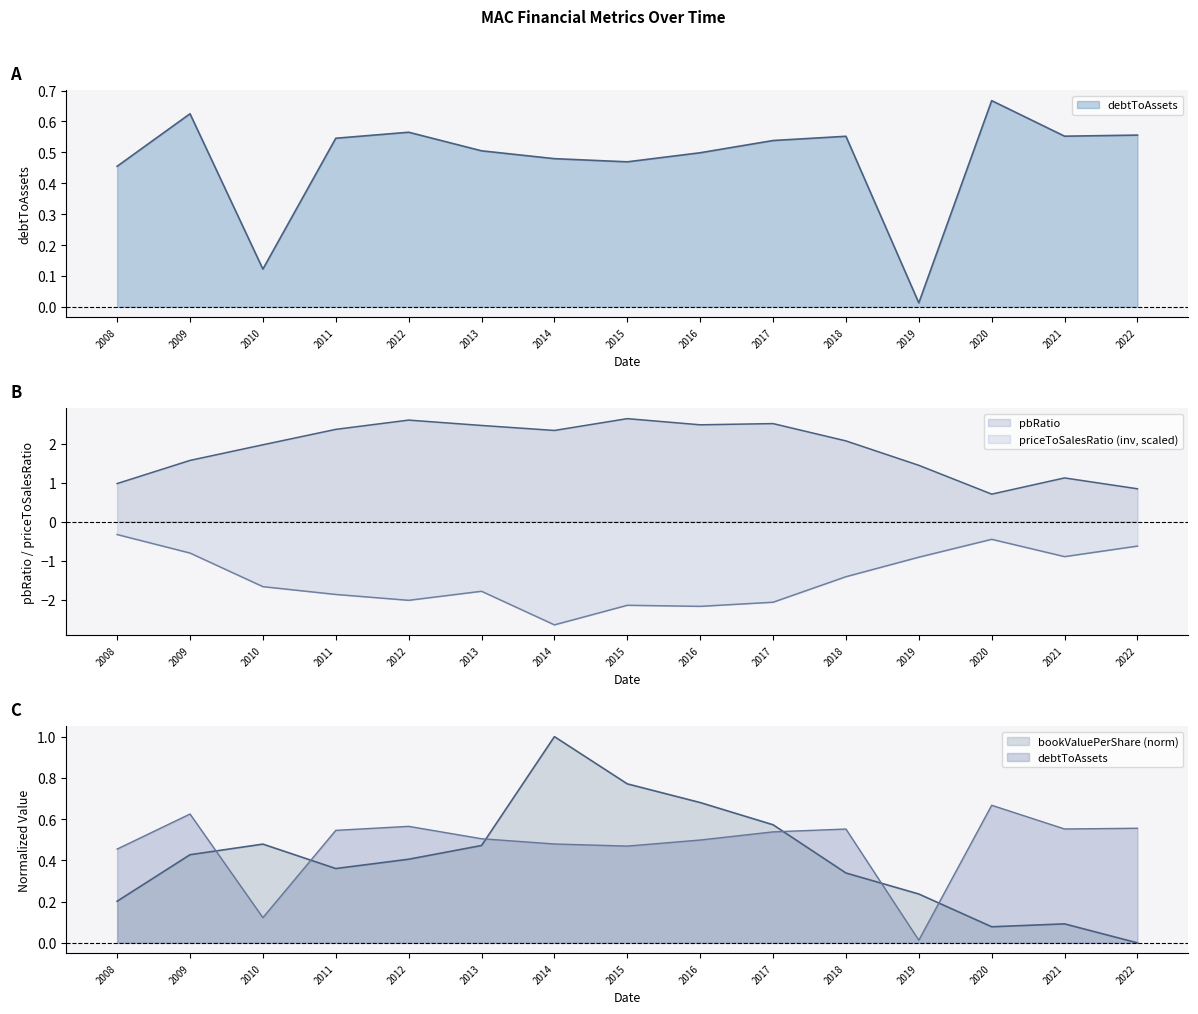

At which category is the sum across all series the highest?

2009